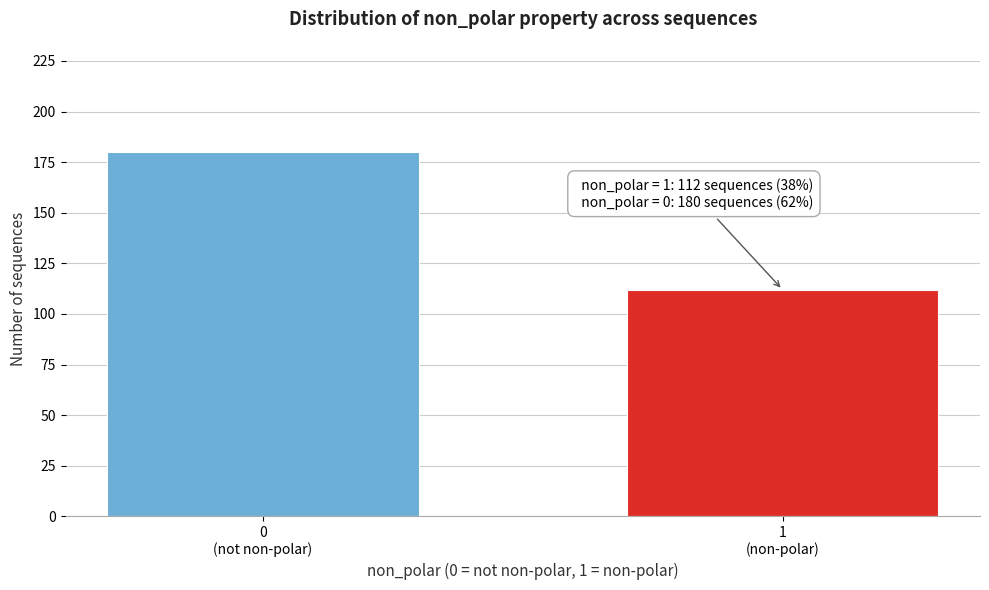

Reading left to right, list all the values displayed in this chart.

180	112